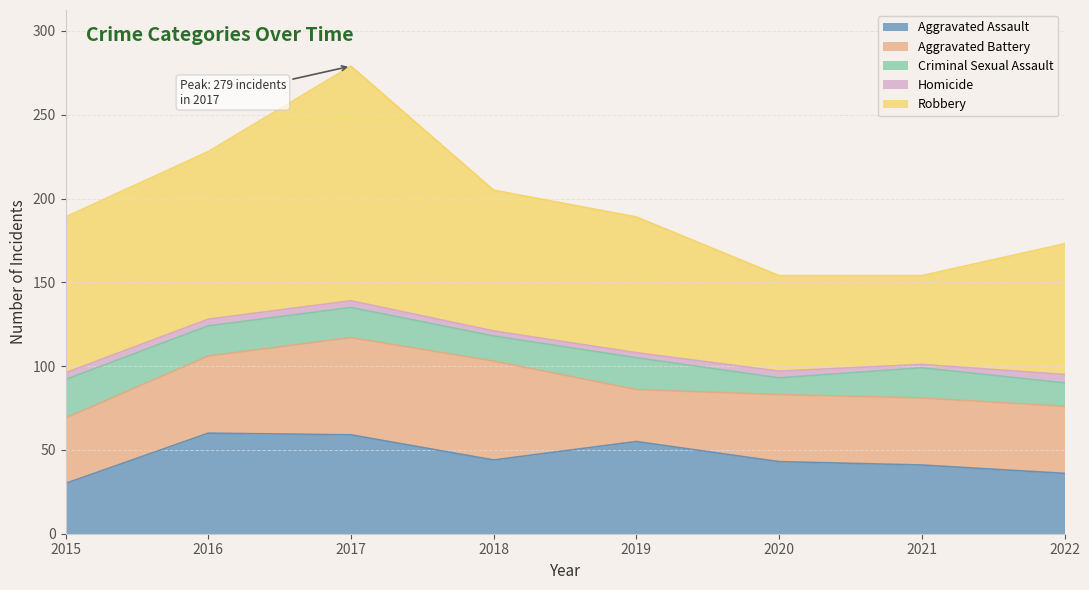

Reading left to right, list all the values displayed in this chart.

Aggravated Assault: 2015=30	2016=60	2017=59	2018=44	2019=55	2020=43	2021=41	2022=36
Aggravated Battery: 2015=39	2016=46	2017=58	2018=59	2019=31	2020=40	2021=40	2022=40
Criminal Sexual Assault: 2015=23	2016=18	2017=18	2018=15	2019=19	2020=10	2021=18	2022=14
Homicide: 2015=4	2016=4	2017=4	2018=3	2019=3	2020=4	2021=2	2022=5
Robbery: 2015=93	2016=100	2017=140	2018=84	2019=81	2020=57	2021=53	2022=78